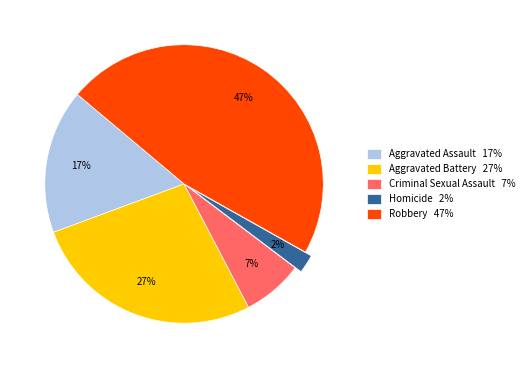

To the nearest percent, what is the combined percentage of Aggravated Battery and Homicide?

29%